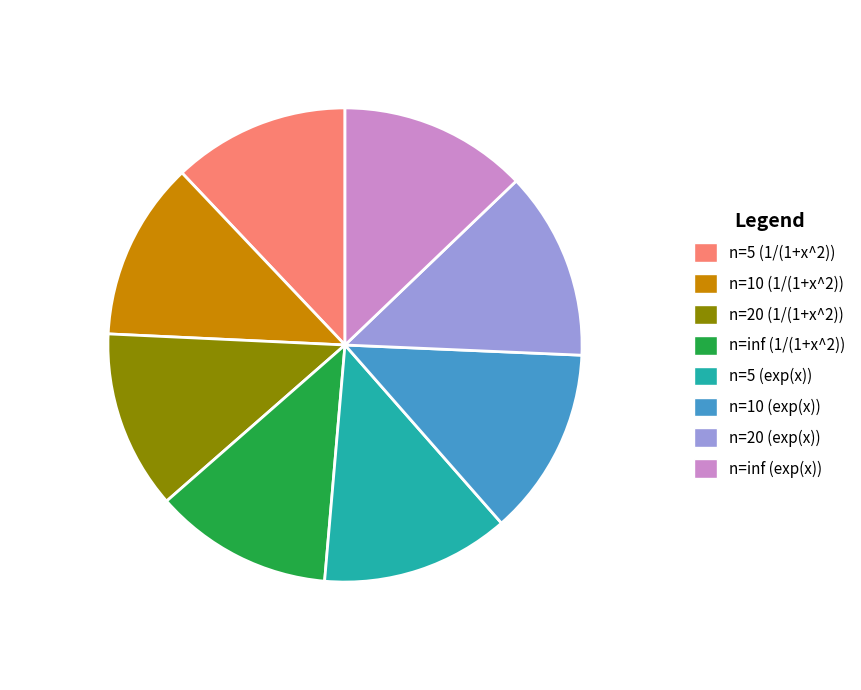

To the nearest percent, what percentage of the pie is n=10 (1/(1+x^2))?

12%